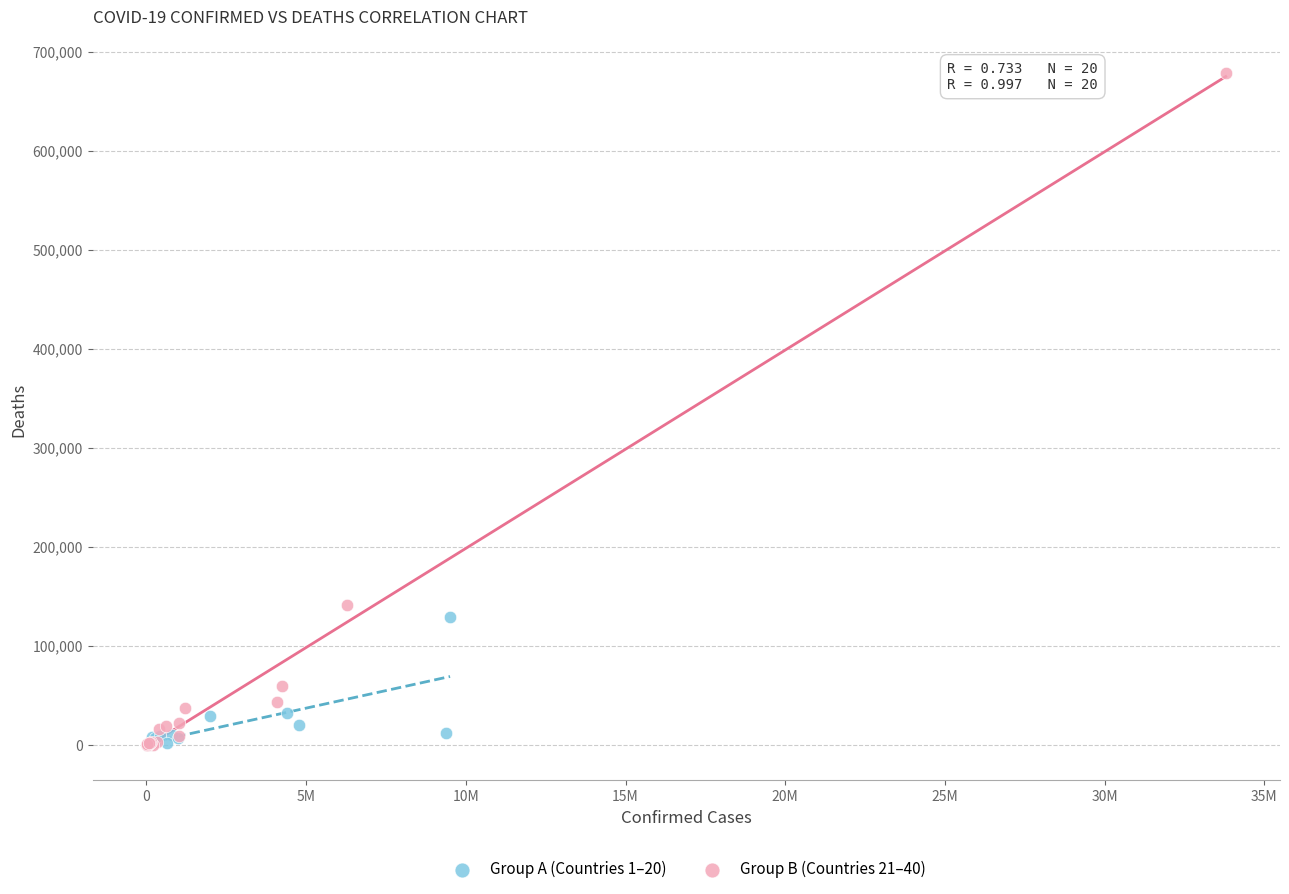

Which series has the largest Y range (max minus min)?

Group B (Countries 21–40)